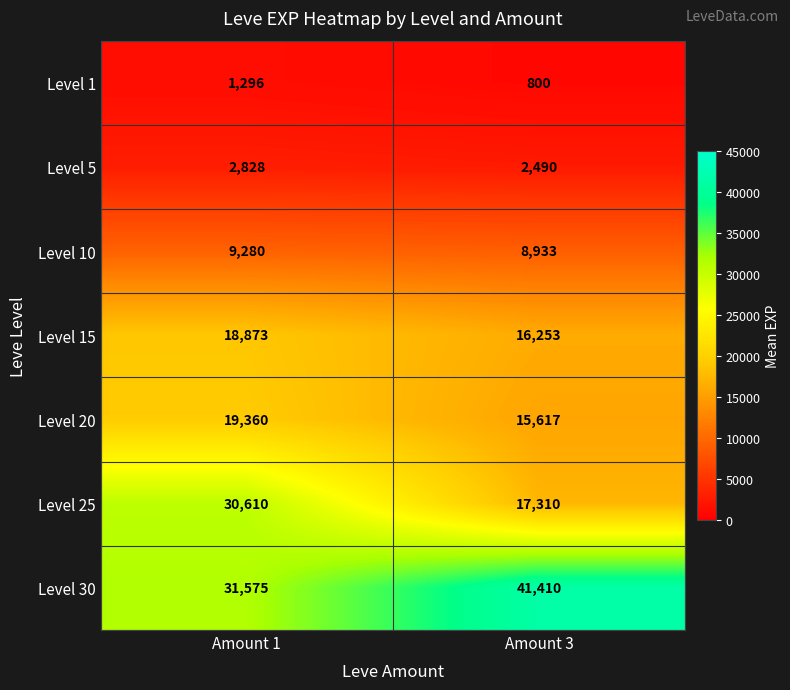

What is the sum of all Level 30 values?

72985